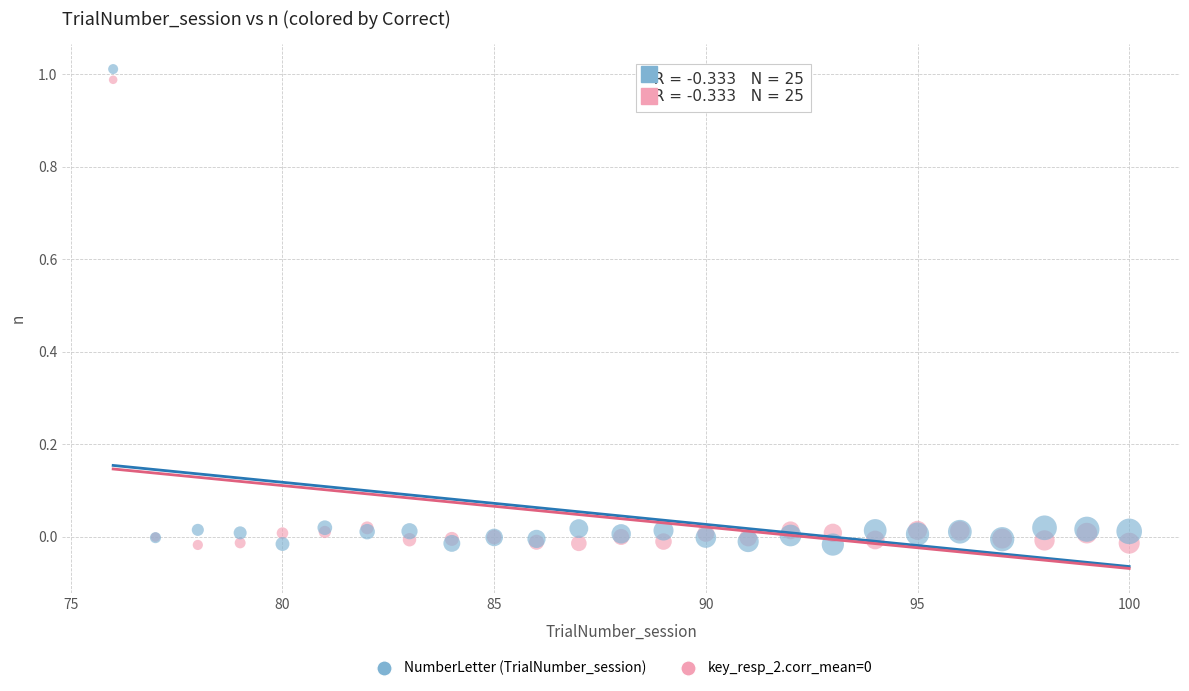

Which series reaches the maximum Y coordinate?

NumberLetter (TrialNumber_session)